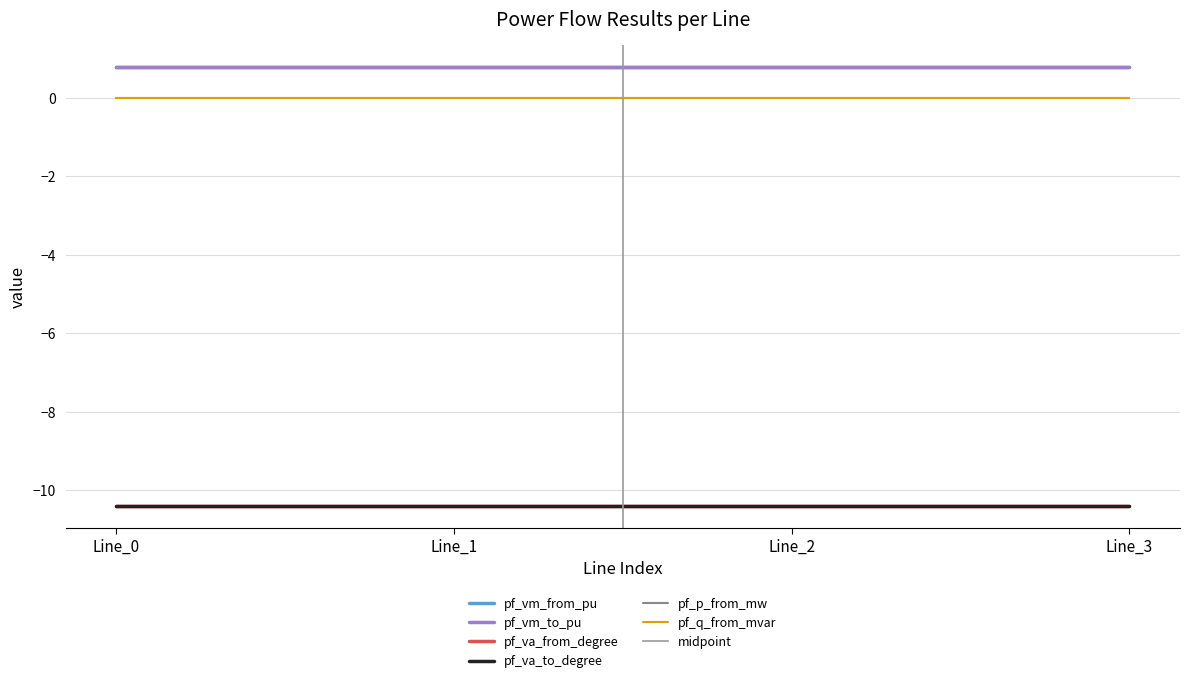

Between Line_1 and Line_2, which is larger?

Line_1